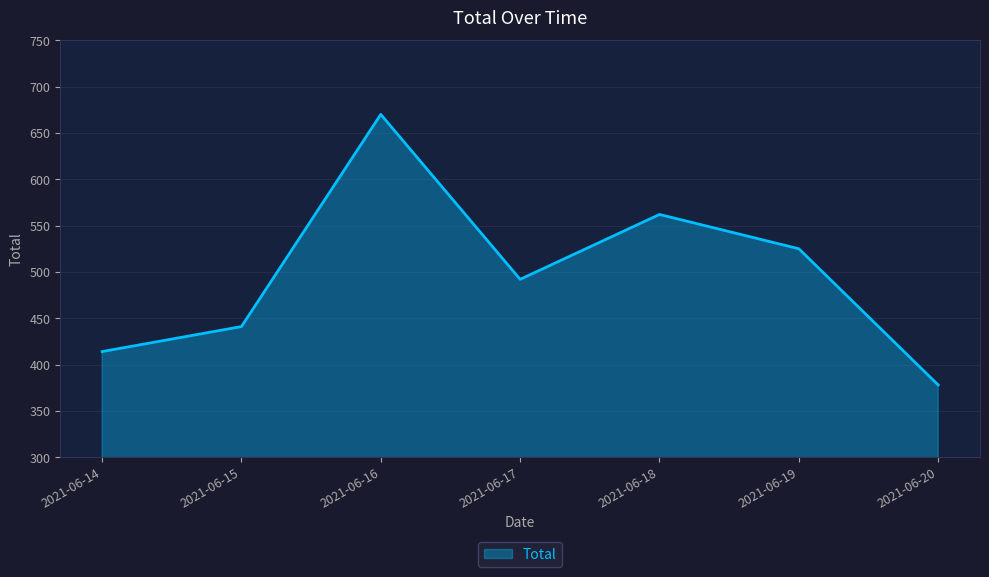

At which label does the data first exceed 492?

2021-06-16